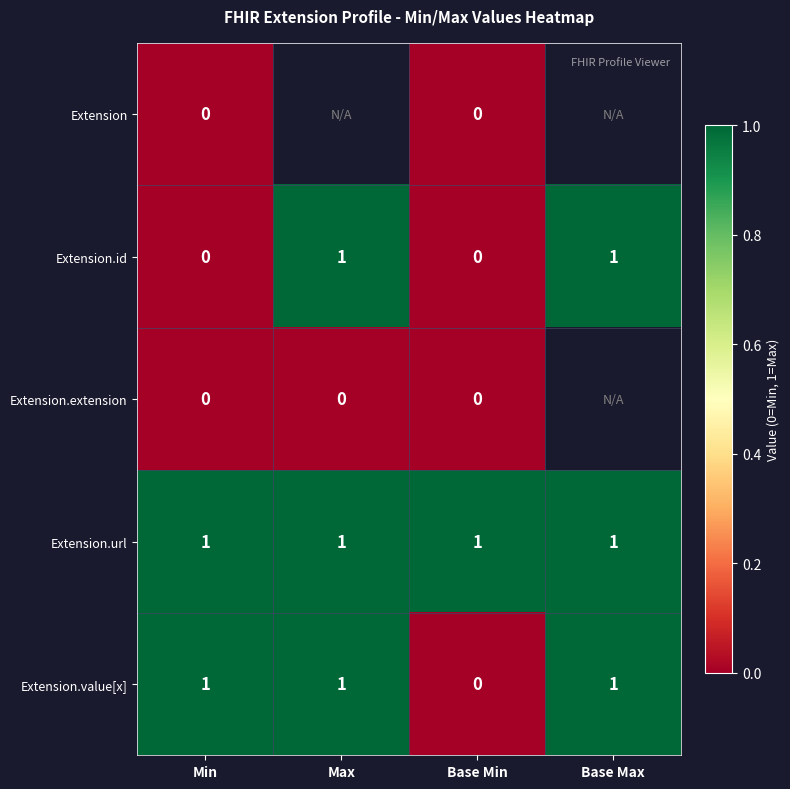

The Extension.url series shows 1 at Base Max. True or false?

True